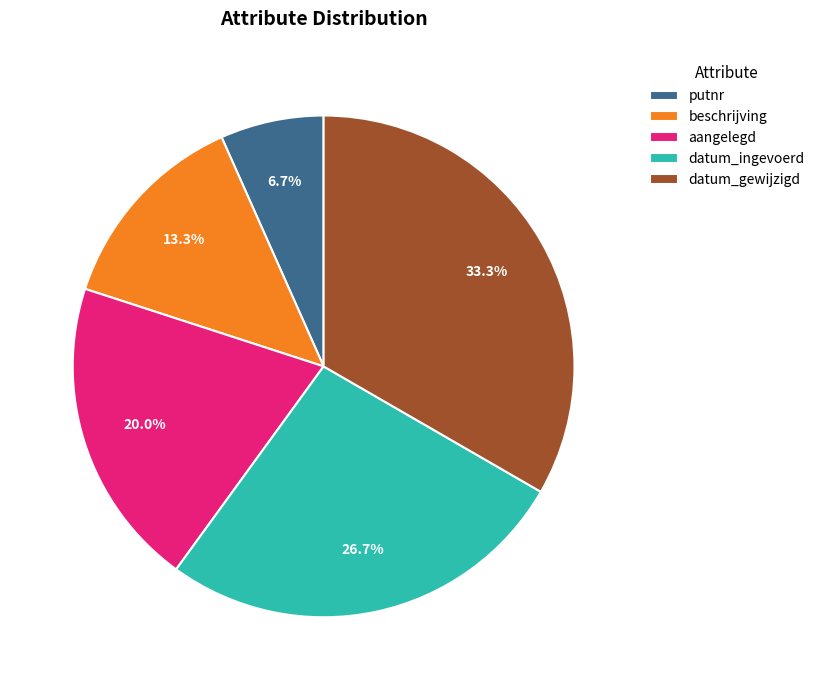

Count the number of slices in the pie.

5